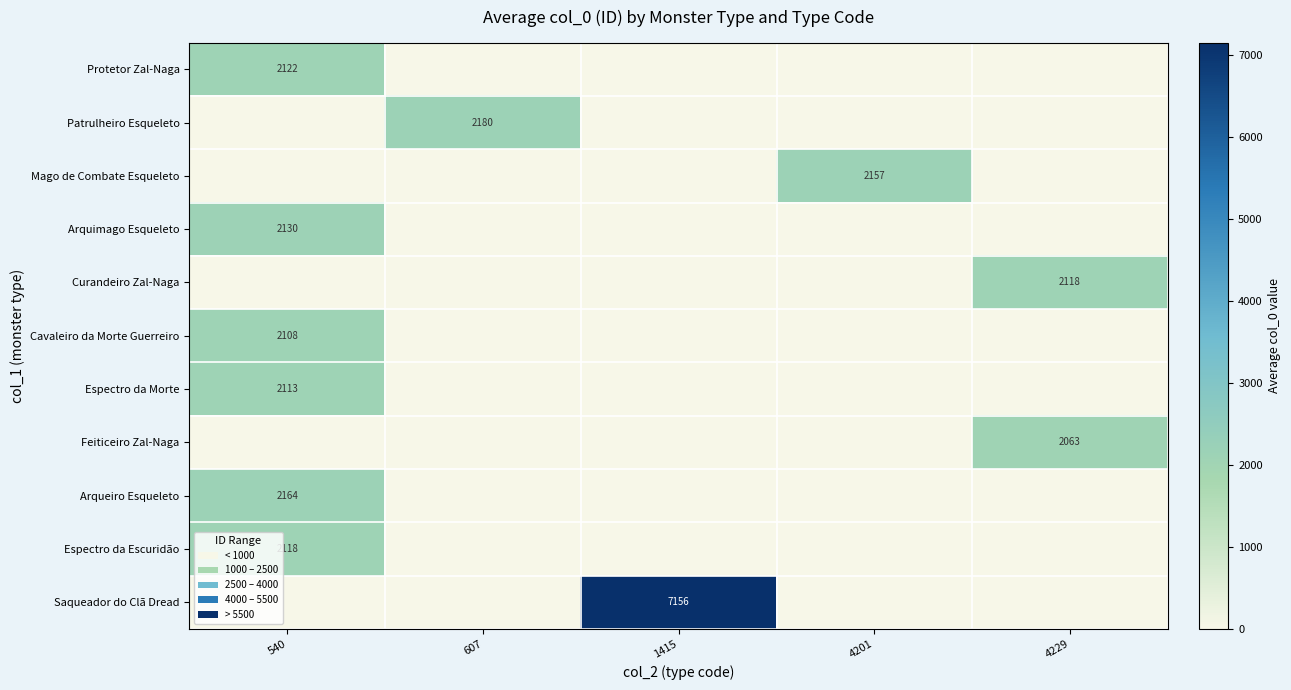

True or false: Feiticeiro Zal-Naga has a value of 2063 at 4229.

True